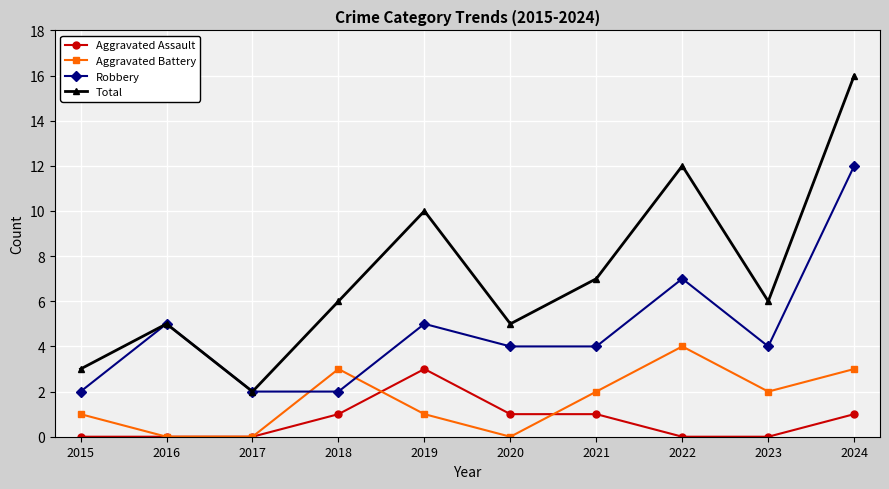

Reading left to right, extract all data points from this chart.

Aggravated Assault: 0	0	0	1	3	1	1	0	0	1
Aggravated Battery: 1	0	0	3	1	0	2	4	2	3
Robbery: 2	5	2	2	5	4	4	7	4	12
Total: 3	5	2	6	10	5	7	12	6	16